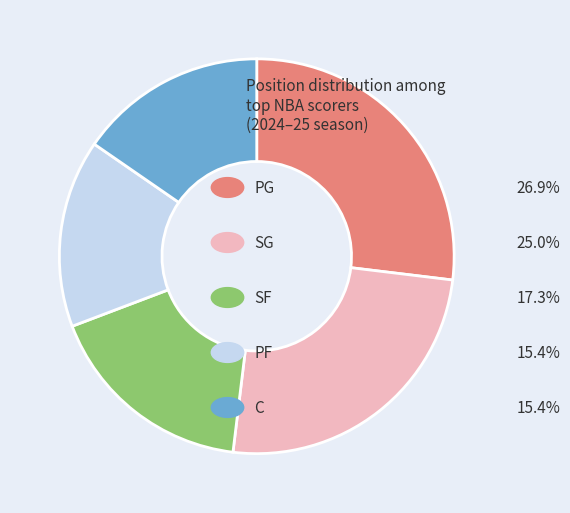

Does any single category account for the majority?

No